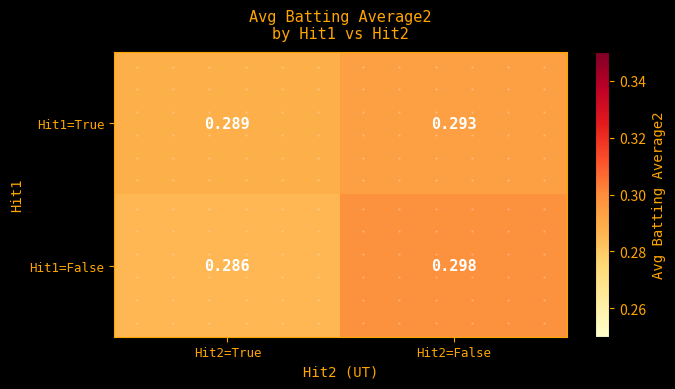

Is the value of Hit1=False at Hit2=False greater than the value of Hit1=True at Hit2=True?

Yes